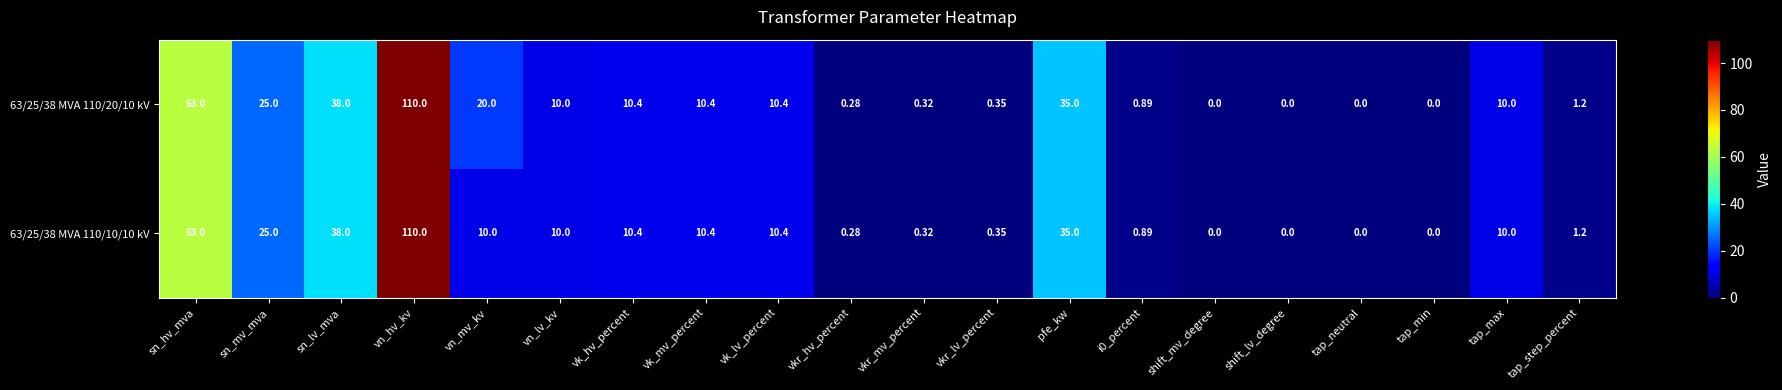

Is the value of 63/25/38 MVA 110/20/10 kV at vkr_lv_percent greater than the value of 63/25/38 MVA 110/10/10 kV at tap_step_percent?

No